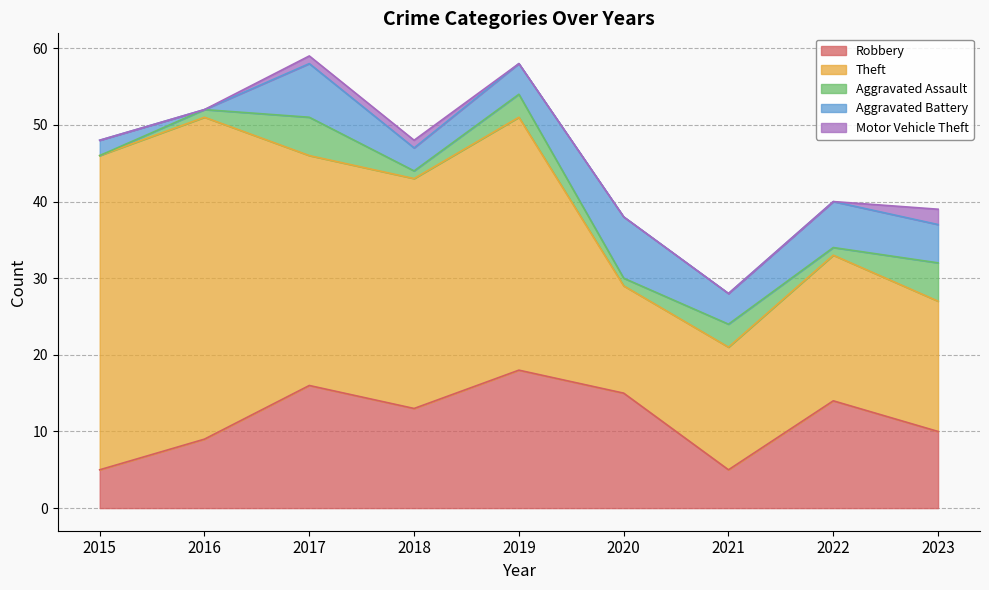

What is the value of the Robbery point at the 8th from the left?

14